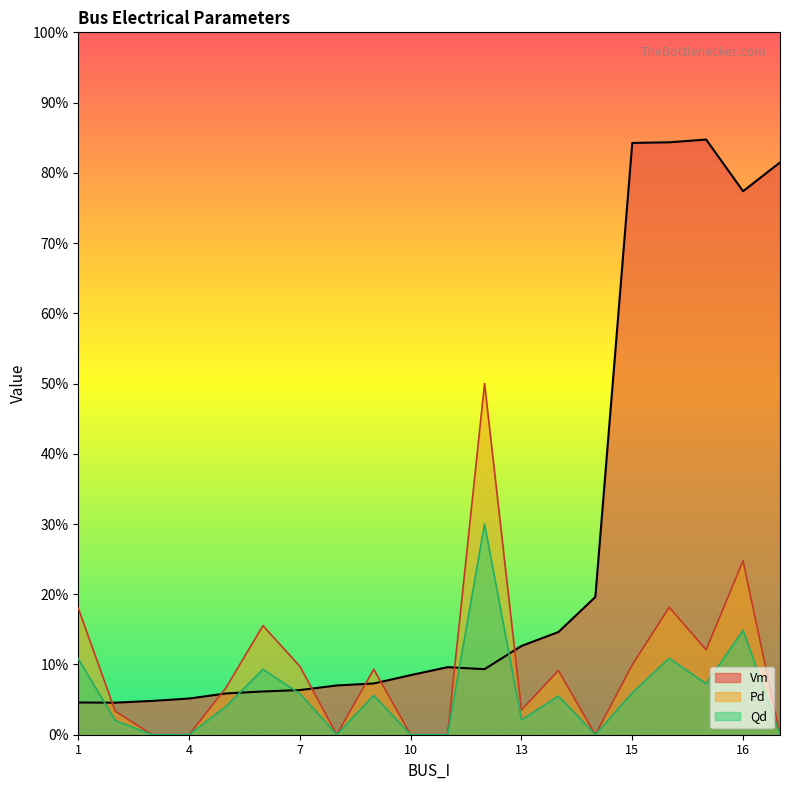

Which has a higher value, 11 or 2?

11